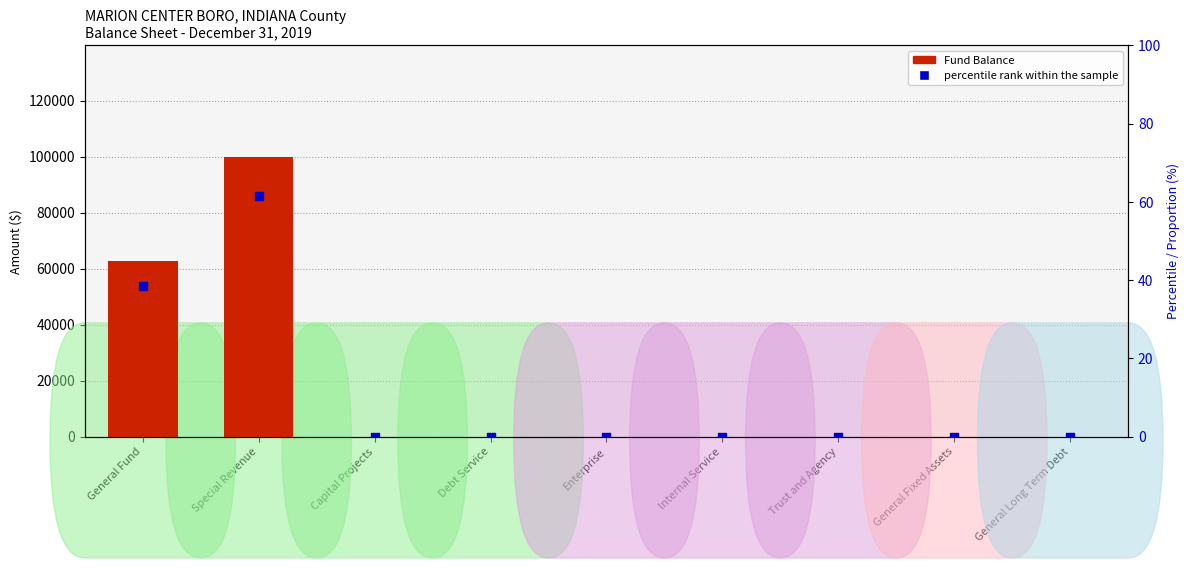

Which series contains the highest Y value?

Fund Balance / Retained Earnings